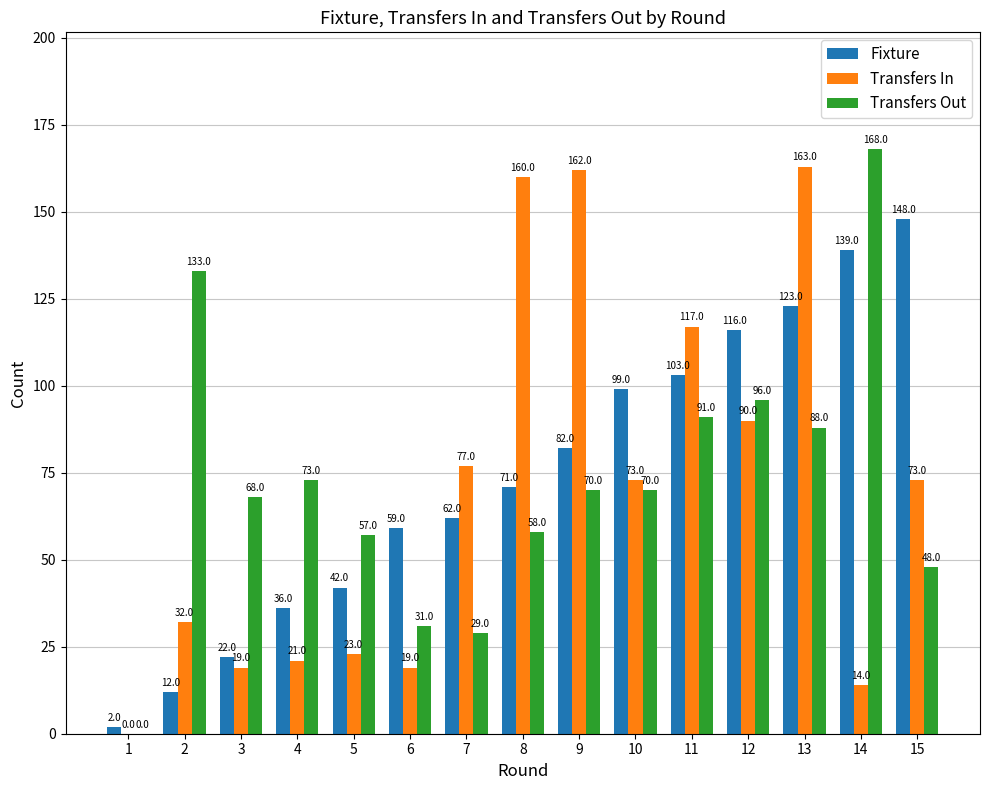

Reading left to right, what are all the values shown in this chart?

Fixture: 1=2	2=12	3=22	4=36	5=42	6=59	7=62	8=71	9=82	10=99	11=103	12=116	13=123	14=139	15=148
Transfers In: 1=0	2=32	3=19	4=21	5=23	6=19	7=77	8=160	9=162	10=73	11=117	12=90	13=163	14=14	15=73
Transfers Out: 1=0	2=133	3=68	4=73	5=57	6=31	7=29	8=58	9=70	10=70	11=91	12=96	13=88	14=168	15=48